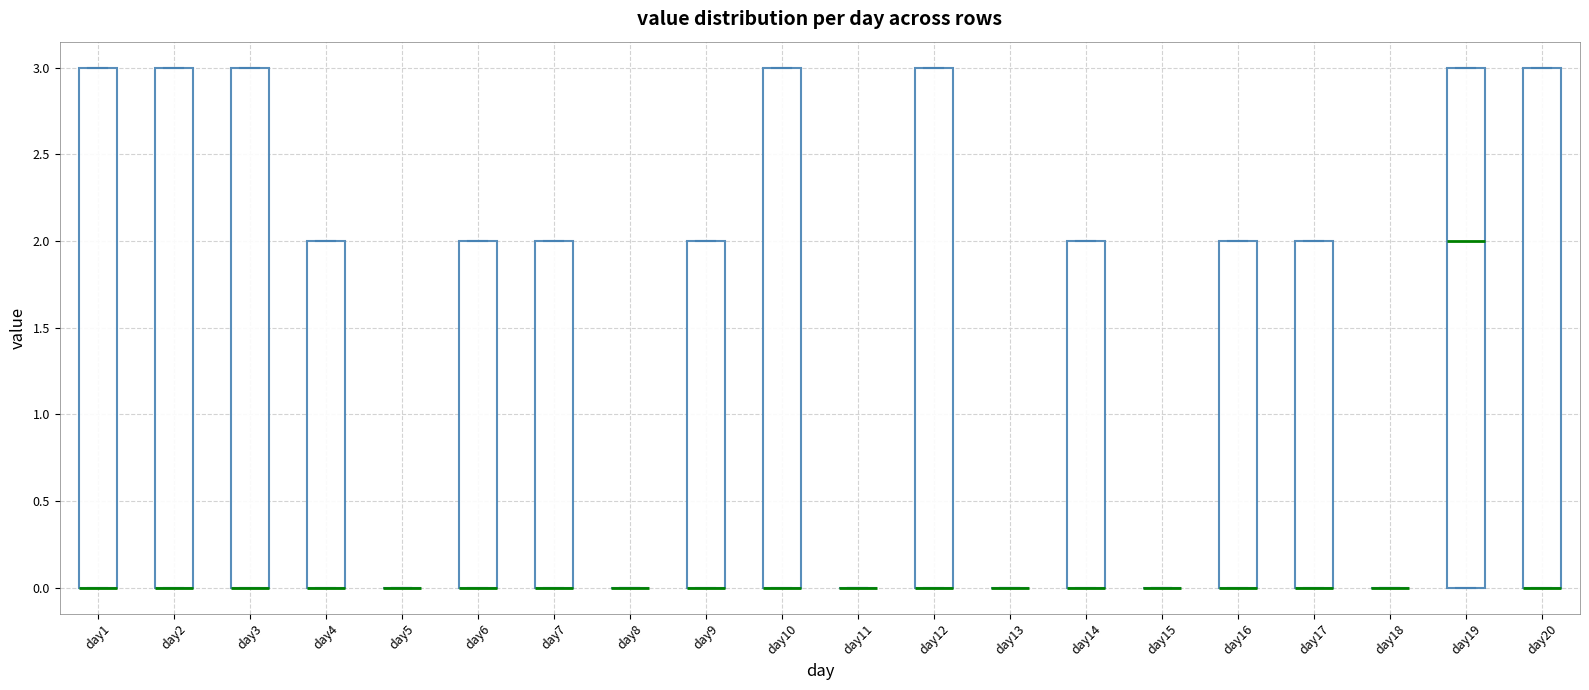

Where is the lower edge of the box for day10 on the y-axis? The values are not printed on the chart, so give them approximately, as read against the axis.

0